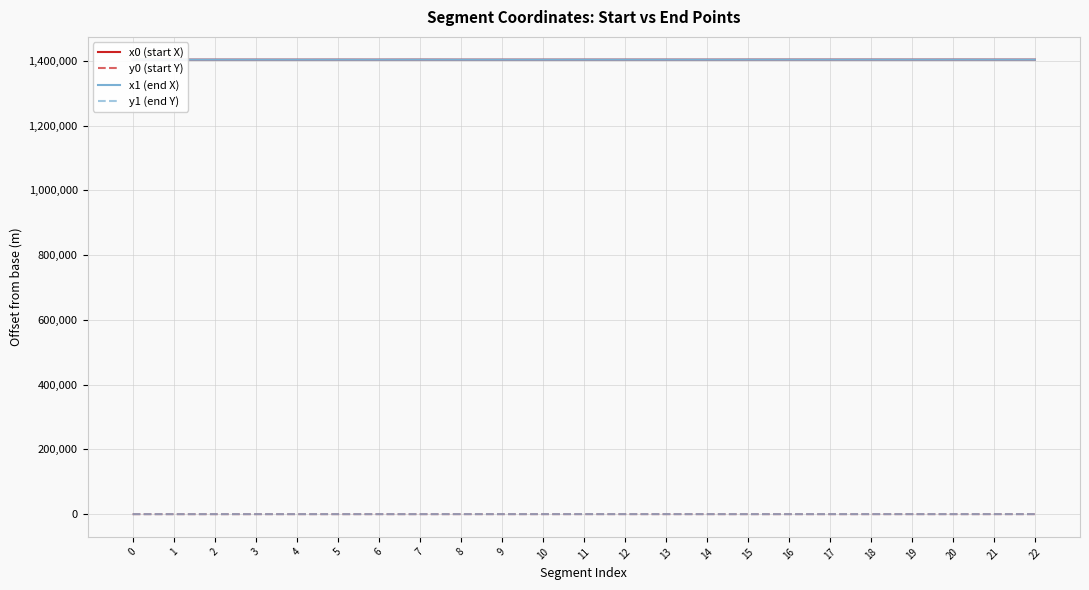

True or false: x0 (start X) and y1 (end Y) cross at least once.

False